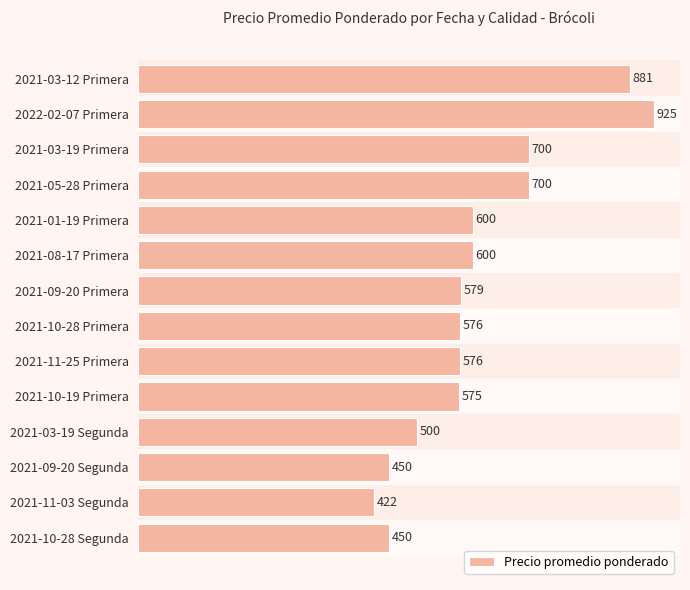

What value does the data have at 2021-03-19 Segunda?

500